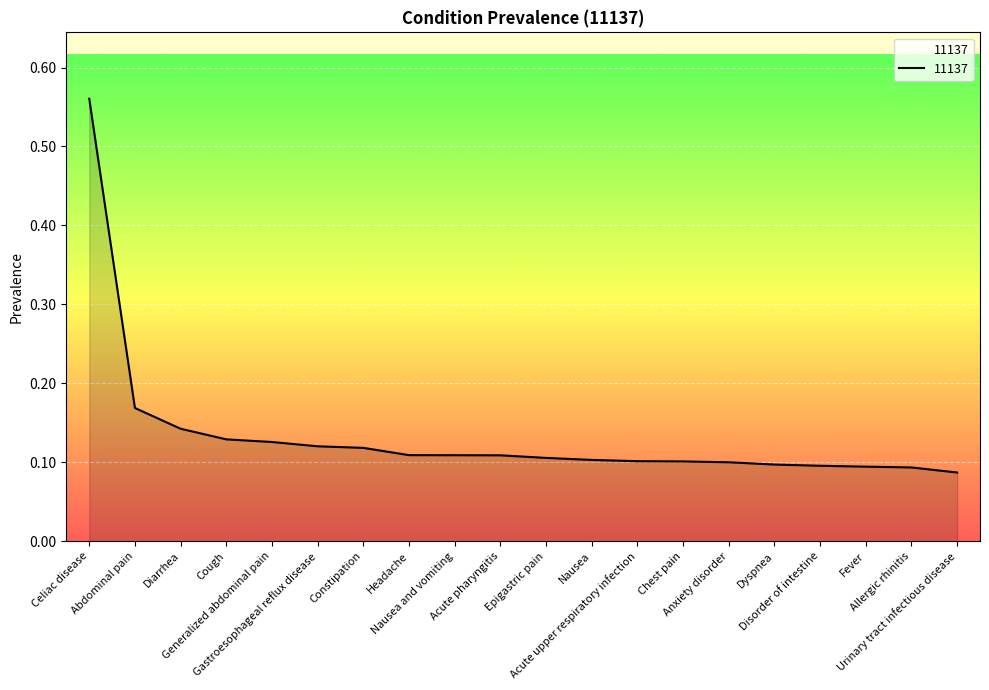

What is the sum of the values at Celiac disease and Anxiety disorder?

0.7